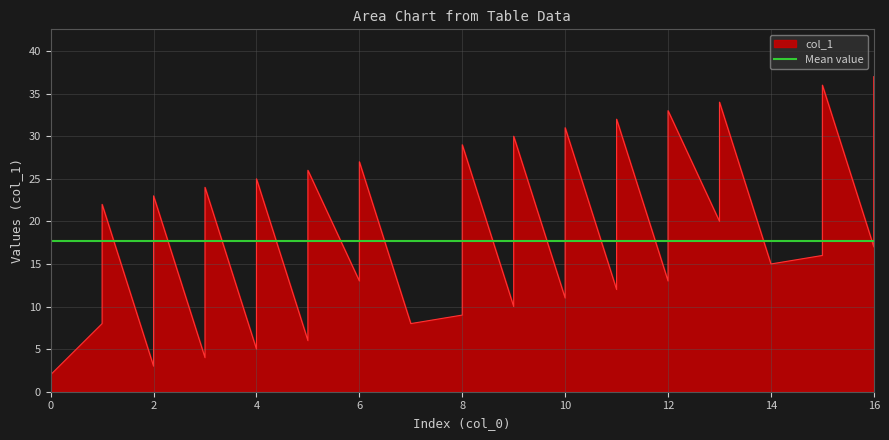

Which category has the highest value across all series?

16